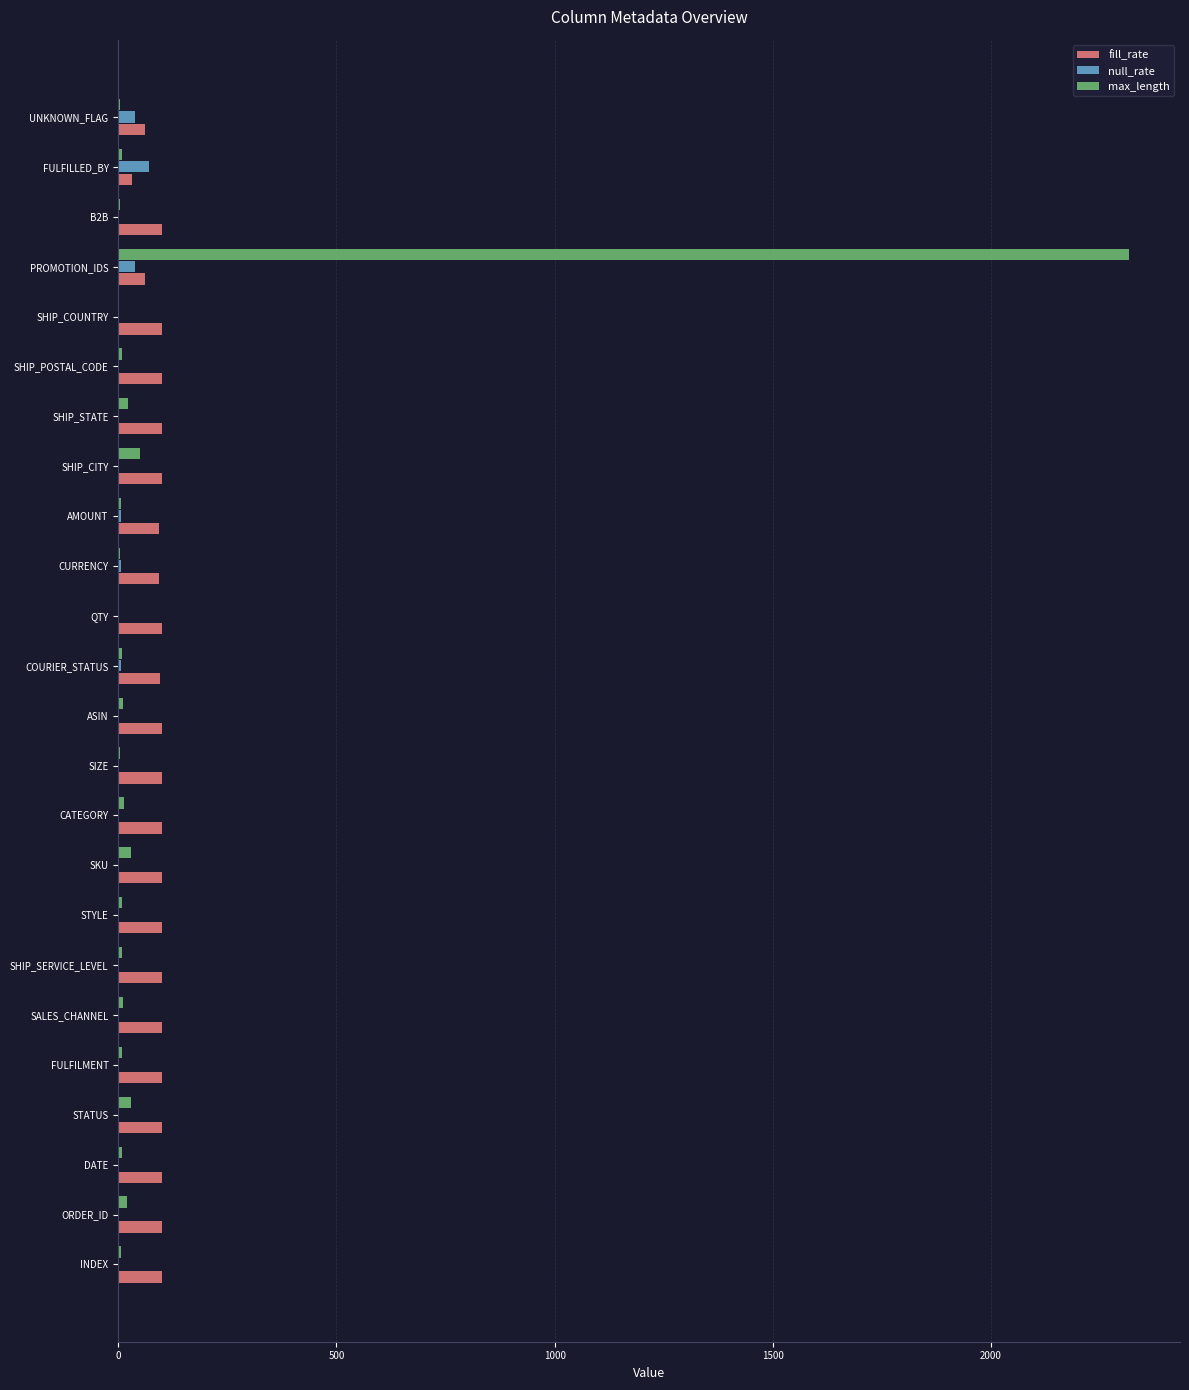

Which category has the highest value across all series?

PROMOTION_IDS